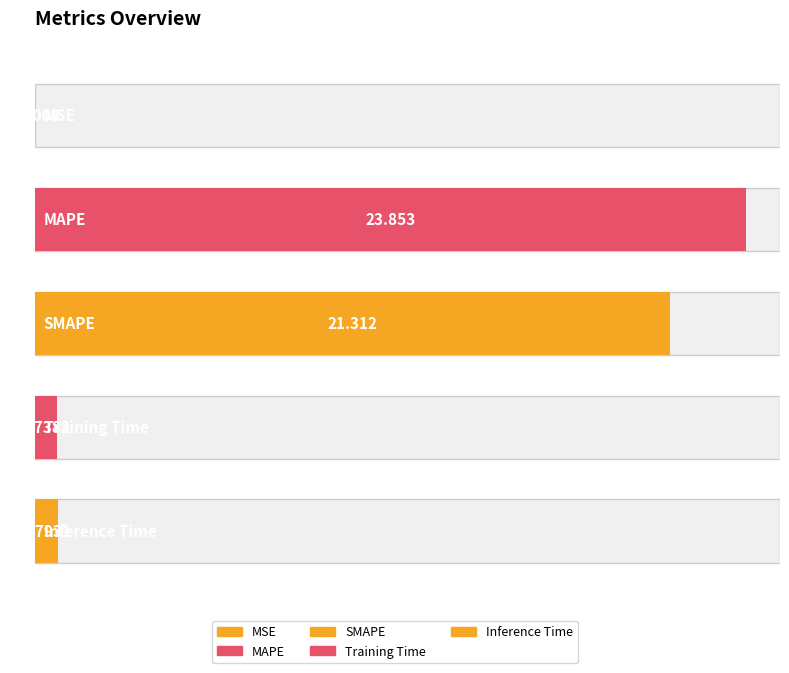

Count the number of categories in the chart.

5